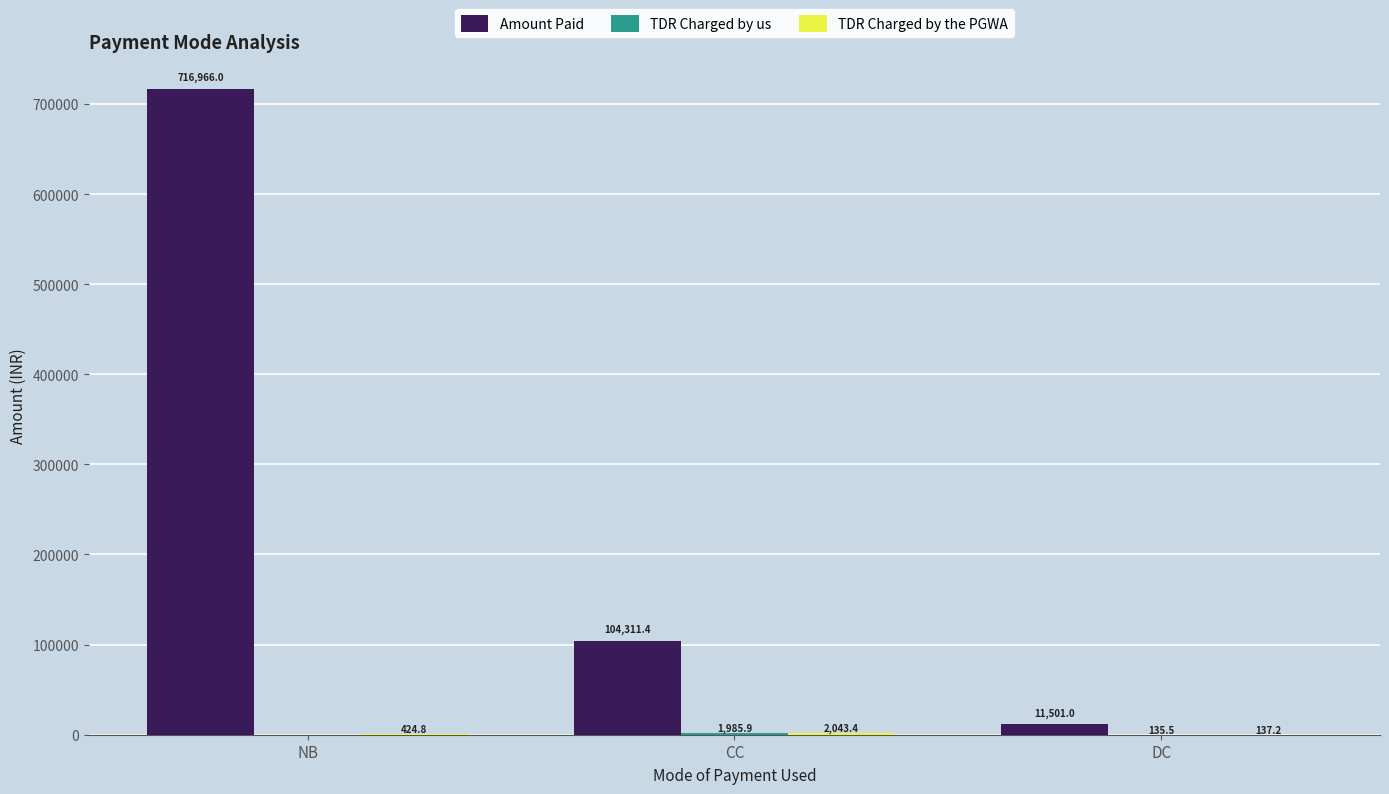

The value of Amount Paid at NB is 385422.4. True or false?

False